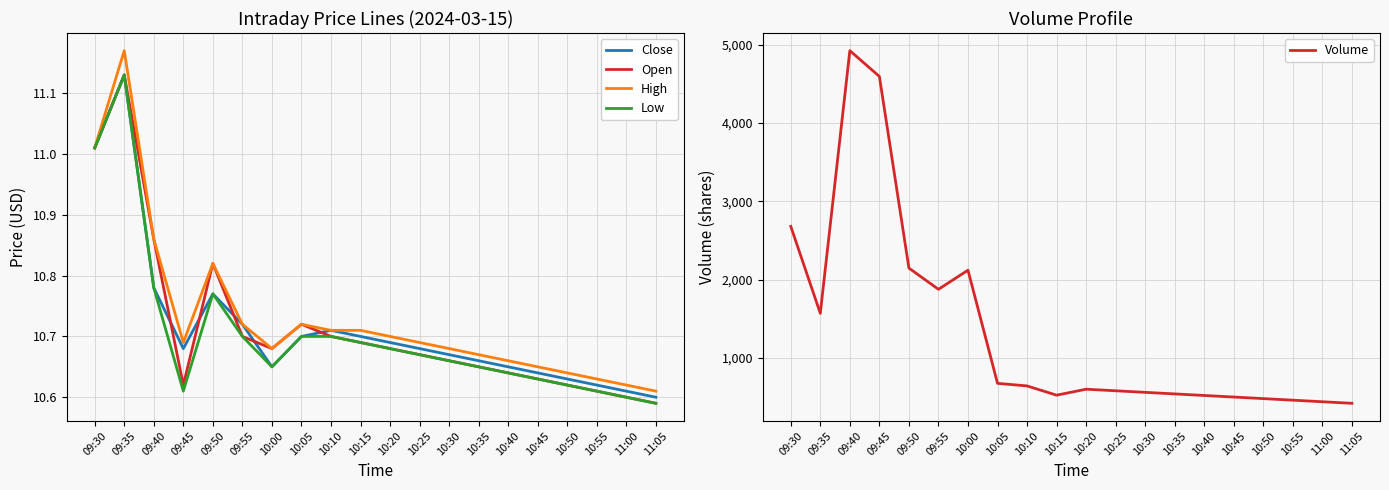

True or false: Low and High cross at least once.

False